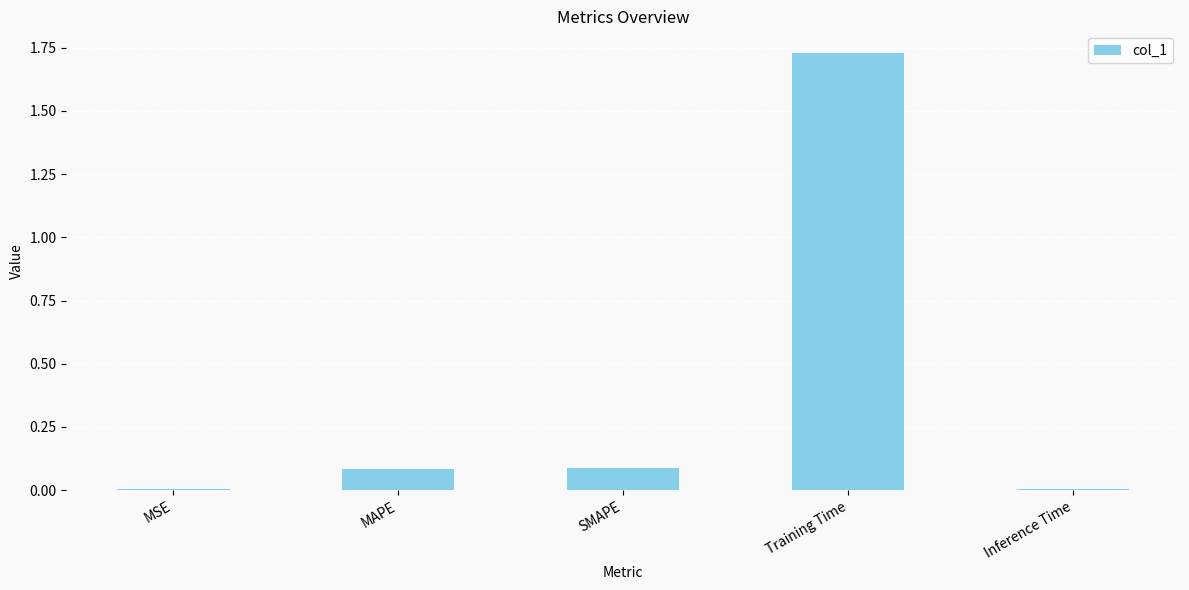

How many categories are shown in the chart?

5